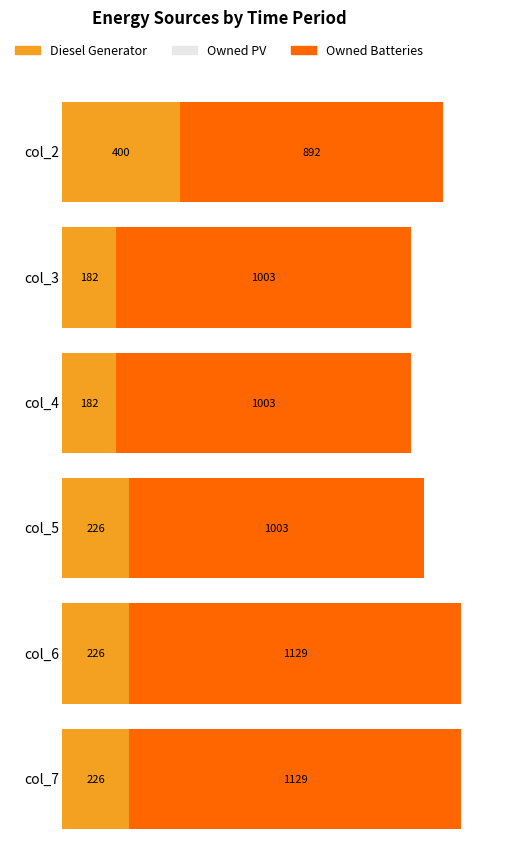

How many values in the Owned Batteries series exceed 1003?

2